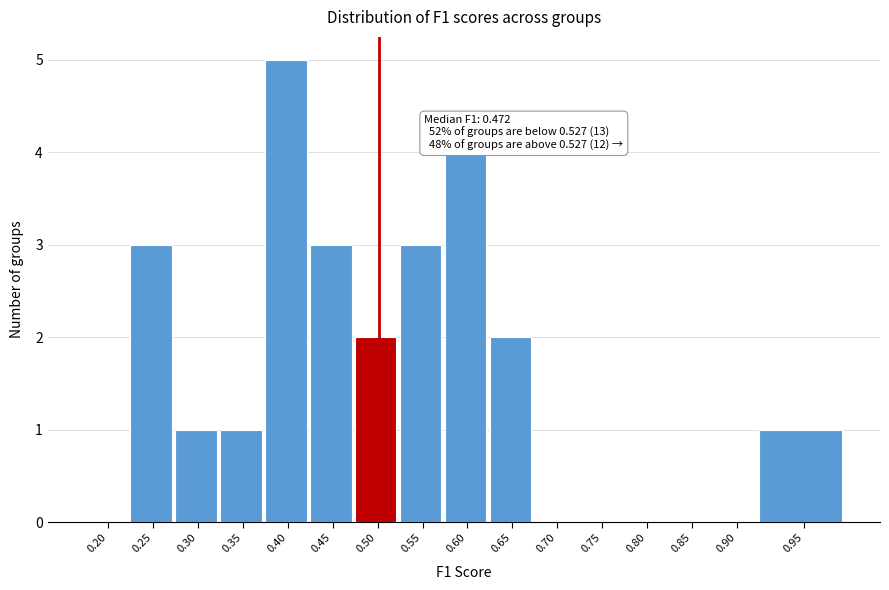

Reading right to left, what are all the values shown in this chart?

0.95=1	0.90=0	0.85=0	0.80=0	0.75=0	0.70=0	0.65=2	0.60=4	0.55=3	0.50=2	0.45=3	0.40=5	0.35=1	0.30=1	0.25=3	0.20=0